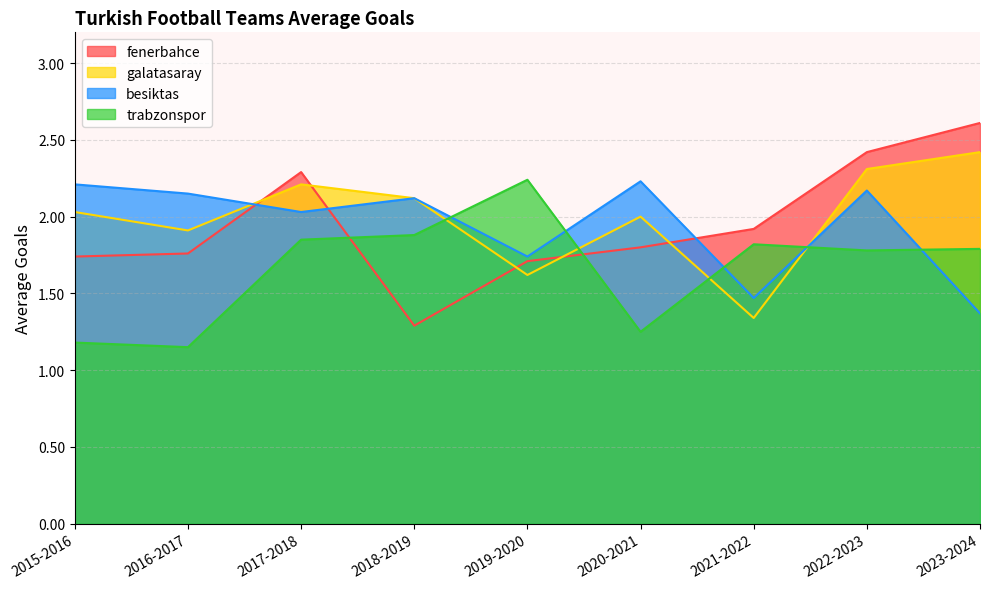

Between 2016-2017 and 2023-2024, which series saw the biggest shift?

fenerbahce